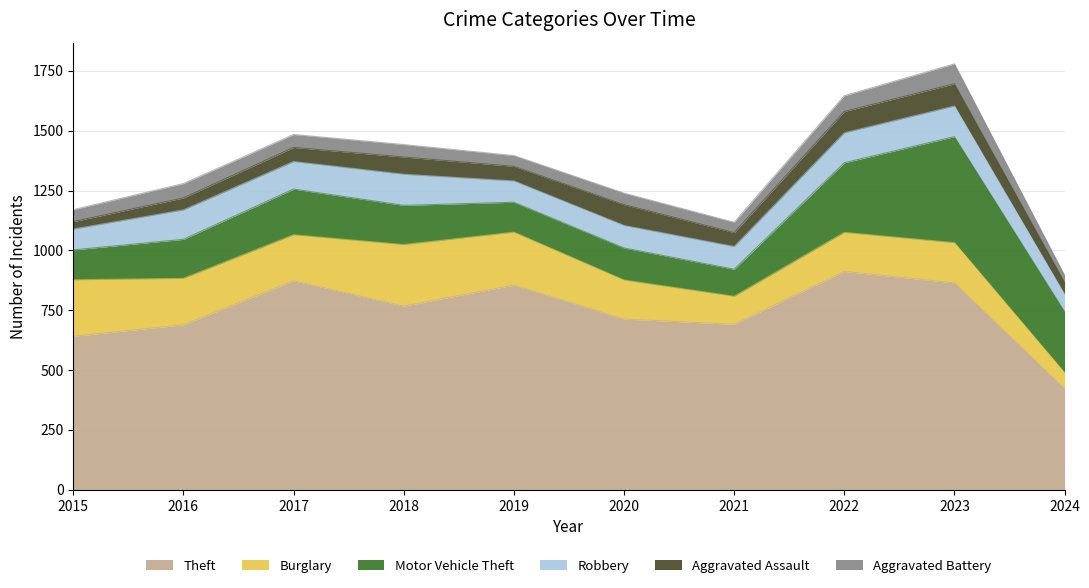

What is the spread (max minus min) of values at 2022?

846